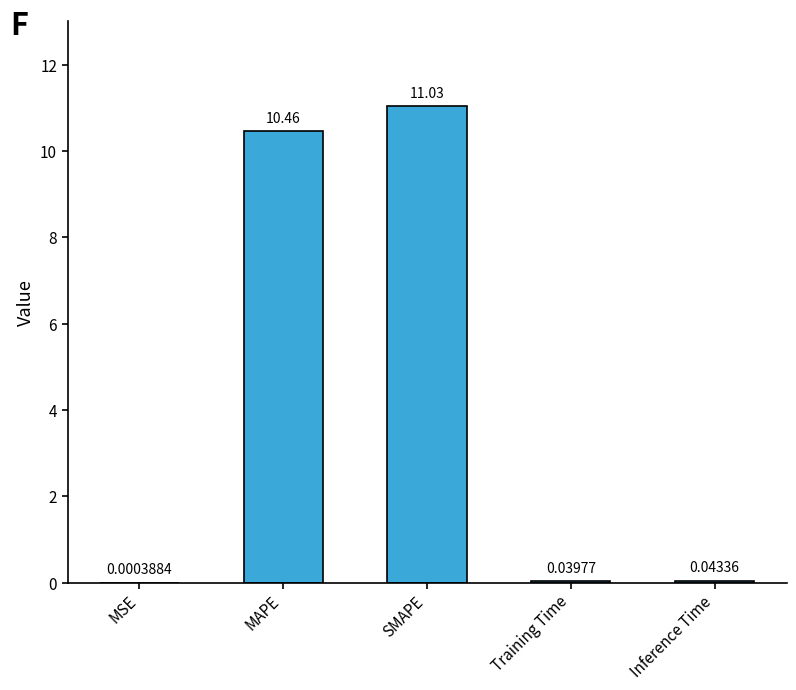

What is the sum of all values?

21.6